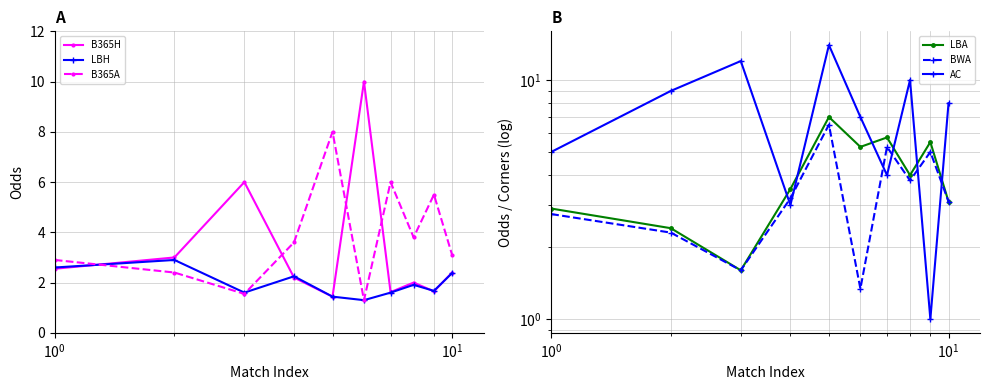

What is the lowest value of the B365H series?

1.4